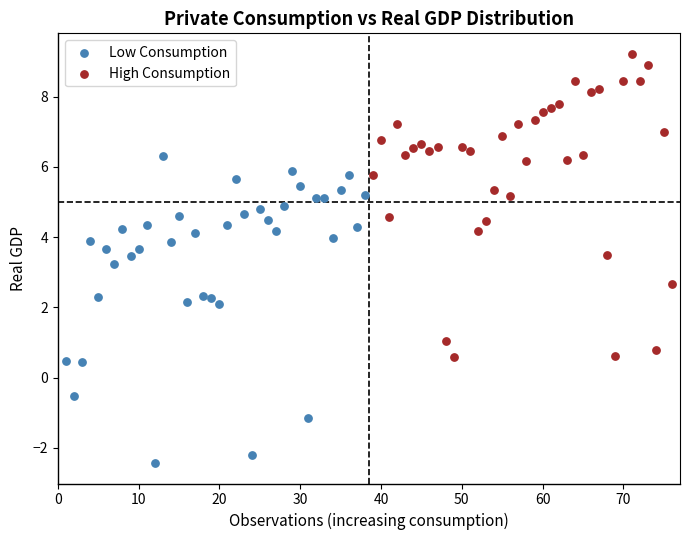

Which series reaches the minimum Y coordinate?

Low Consumption